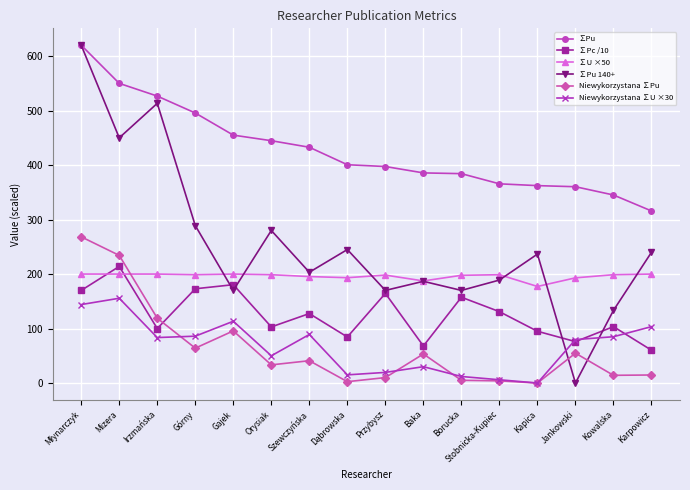

True or false: ∑Pu 140+ and ∑U ×50 intersect in this chart.

True